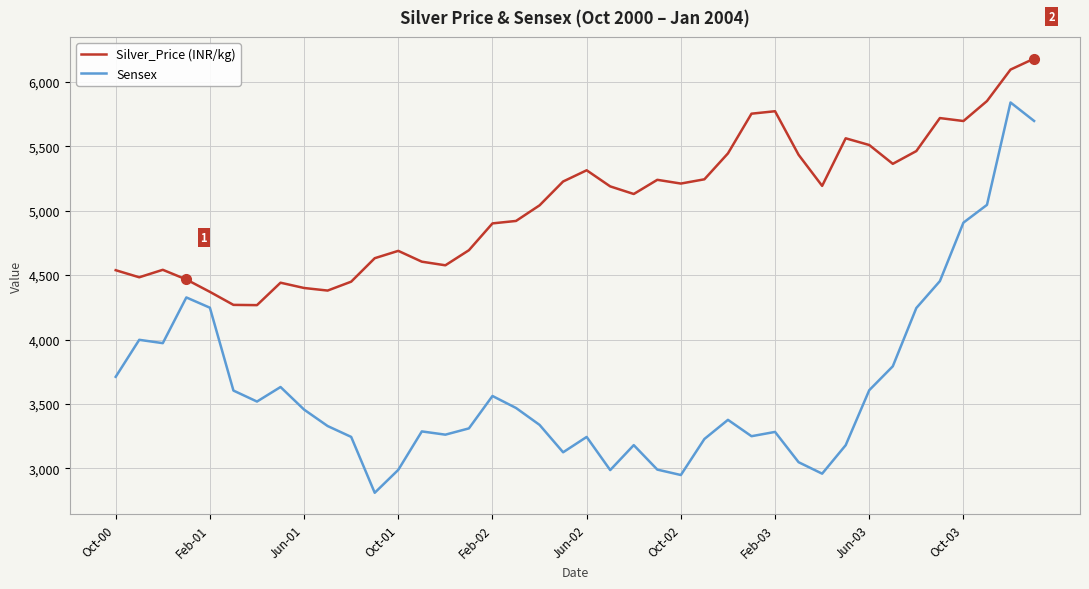

True or false: Silver_Price (INR/kg) and Sensex cross at least once.

False